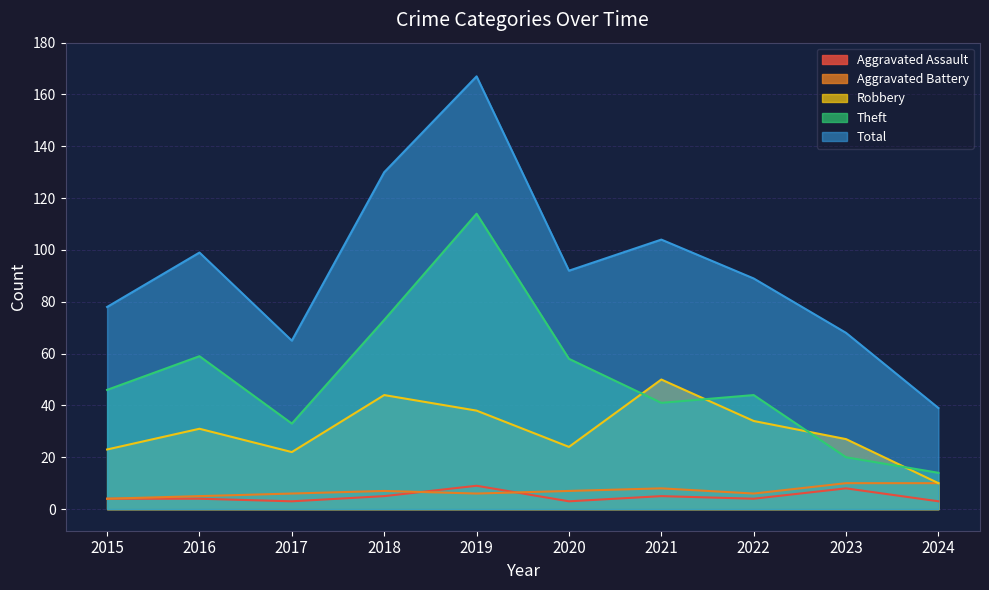

Where does the Theft series first go above 46?

2016